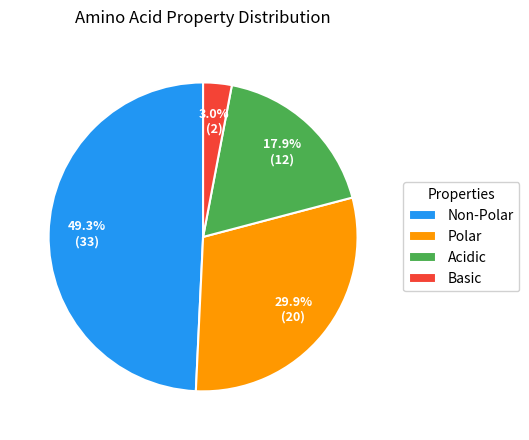

Approximately how many times larger is the value at Basic compared to Polar?

0.1